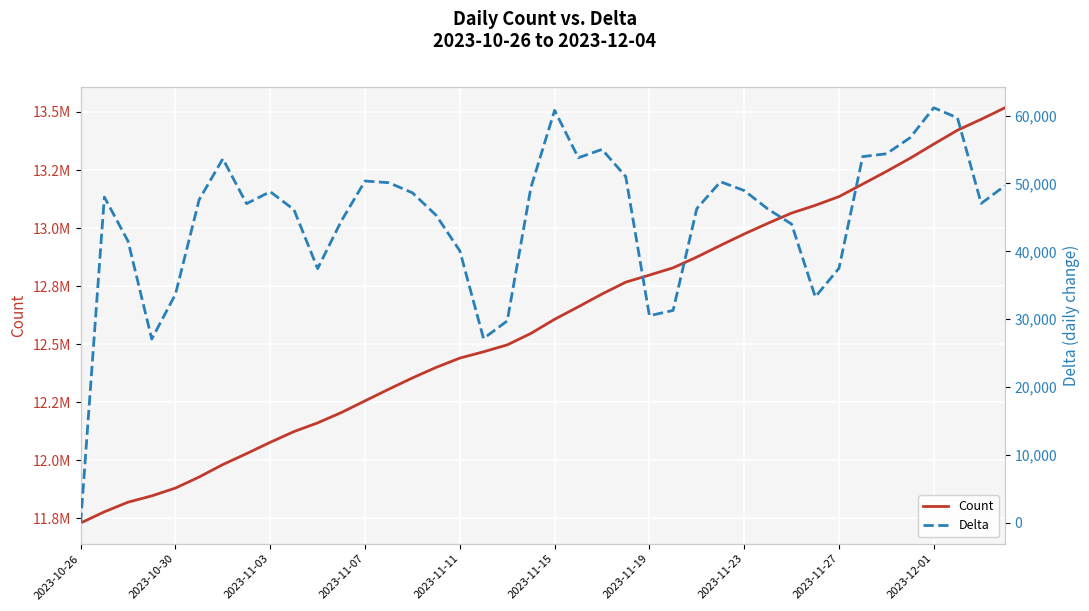

Is the value of Delta at 26 greater than the value of Count at 10?

No